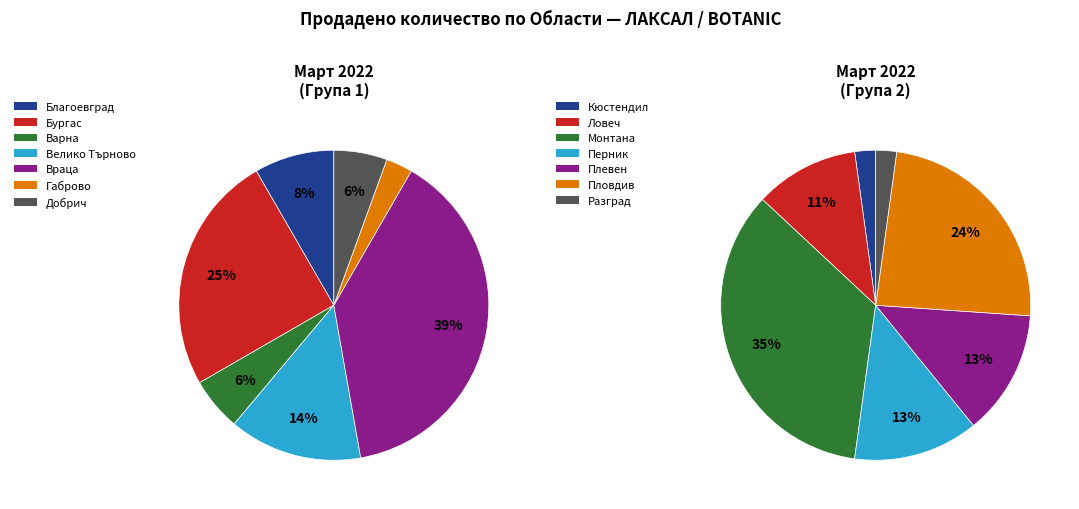

What is the smallest slice in the pie chart?

Габрово